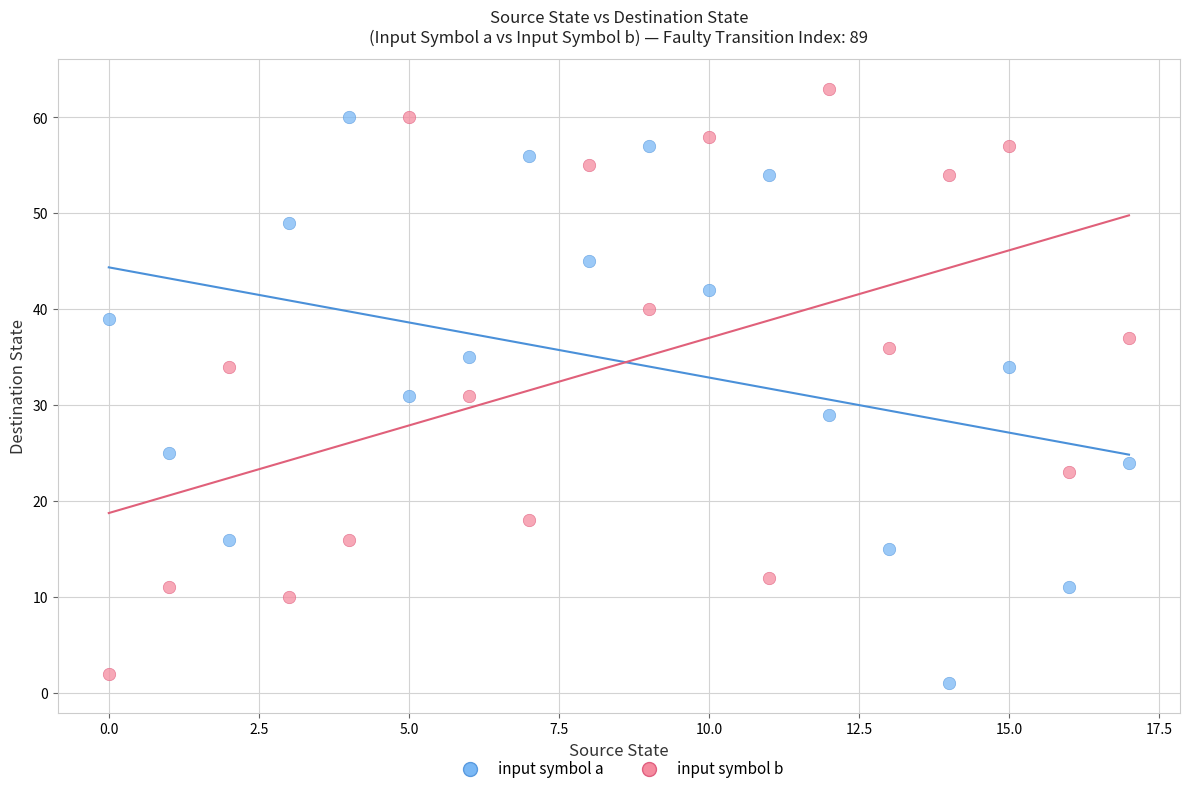

Which series contains the highest Y value?

input symbol b